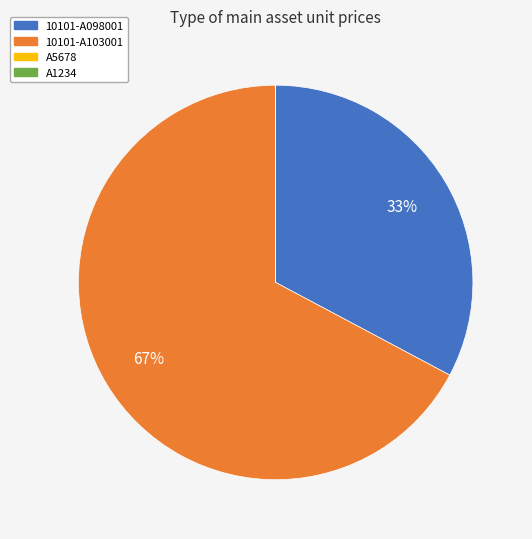

Which slice is the largest?

10101-A103001